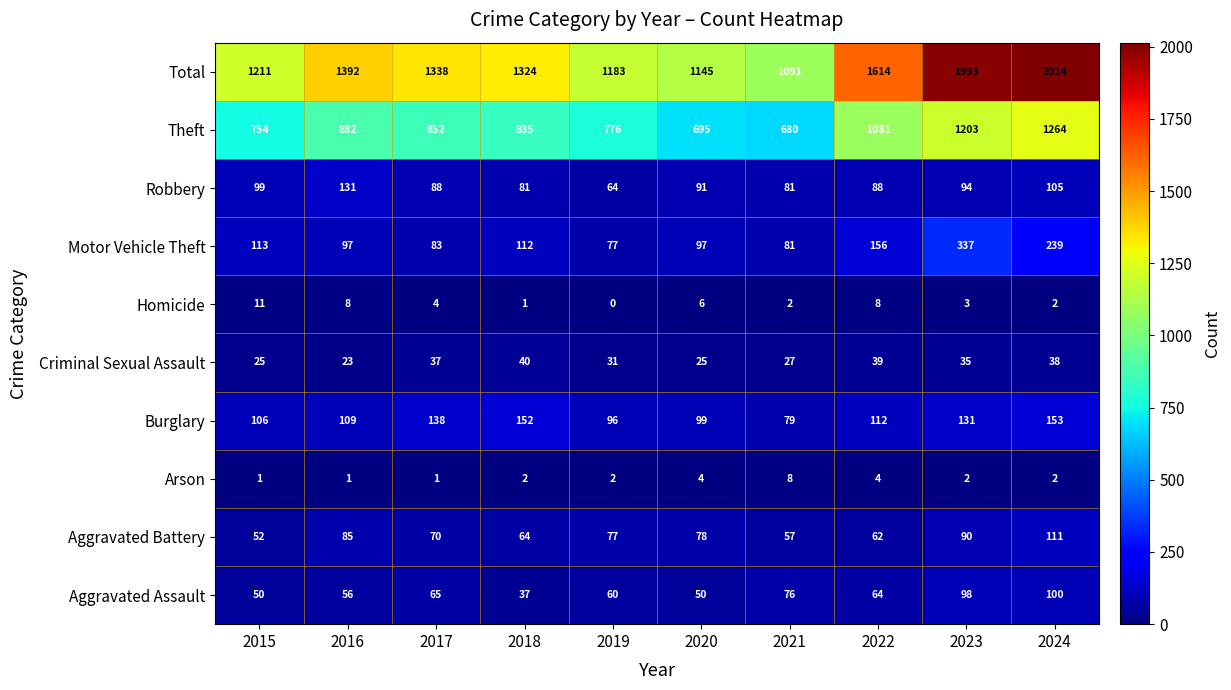

The Total series shows 2008 at 2017. True or false?

False